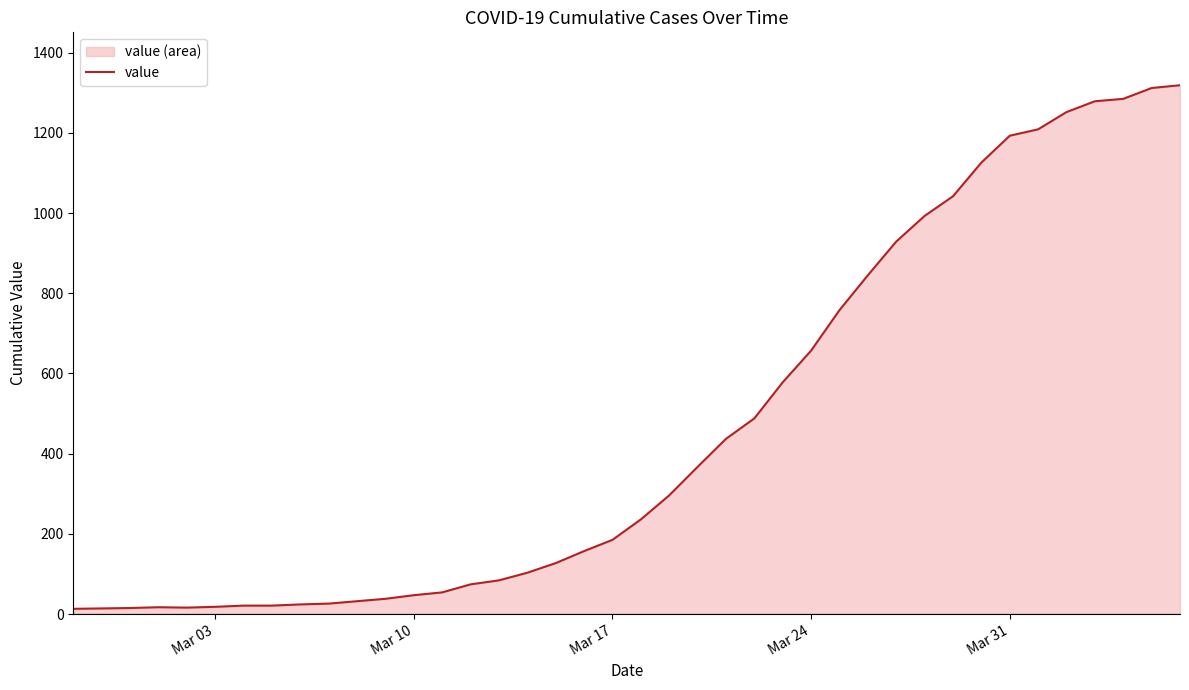

What is the difference between the maximum and minimum values?

1306